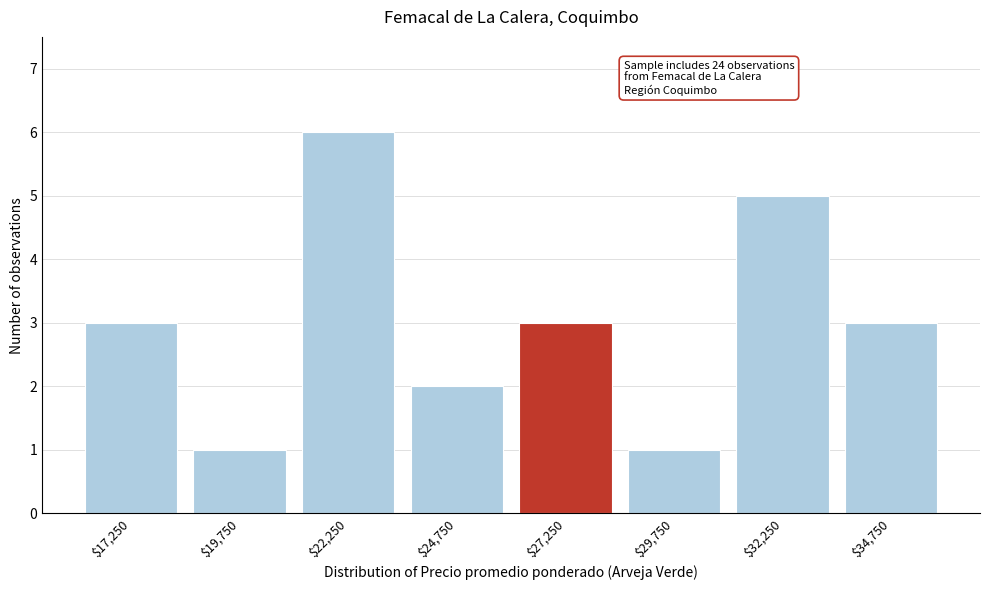

Reading left to right, transcribe all the data shown in this chart.

3	1	6	2	3	1	5	3